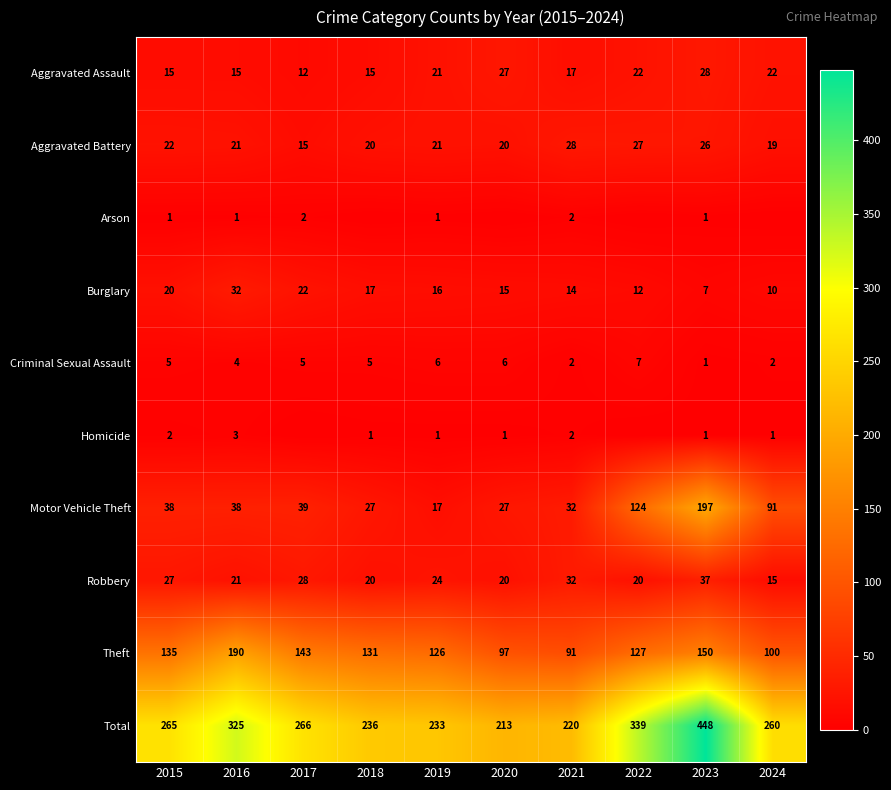

How many data points in Burglary are less than 16?

5